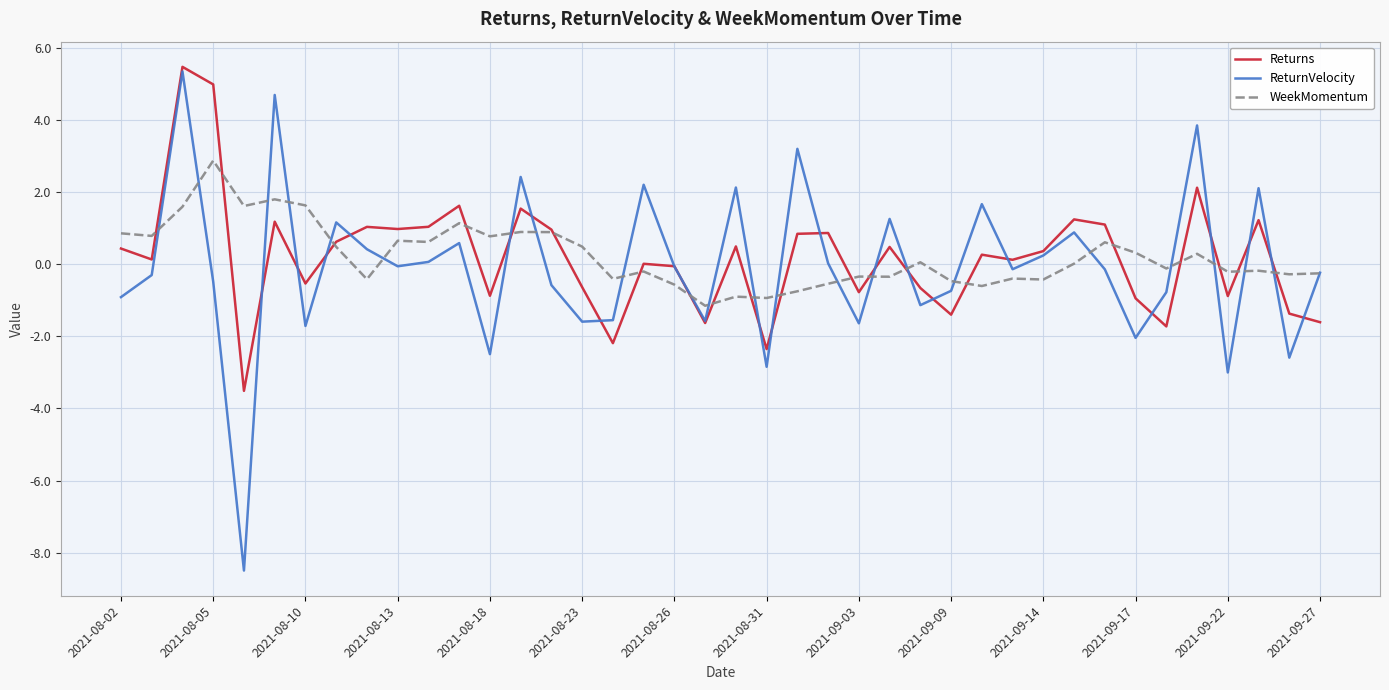

What is the minimum value for Returns?

-3.5